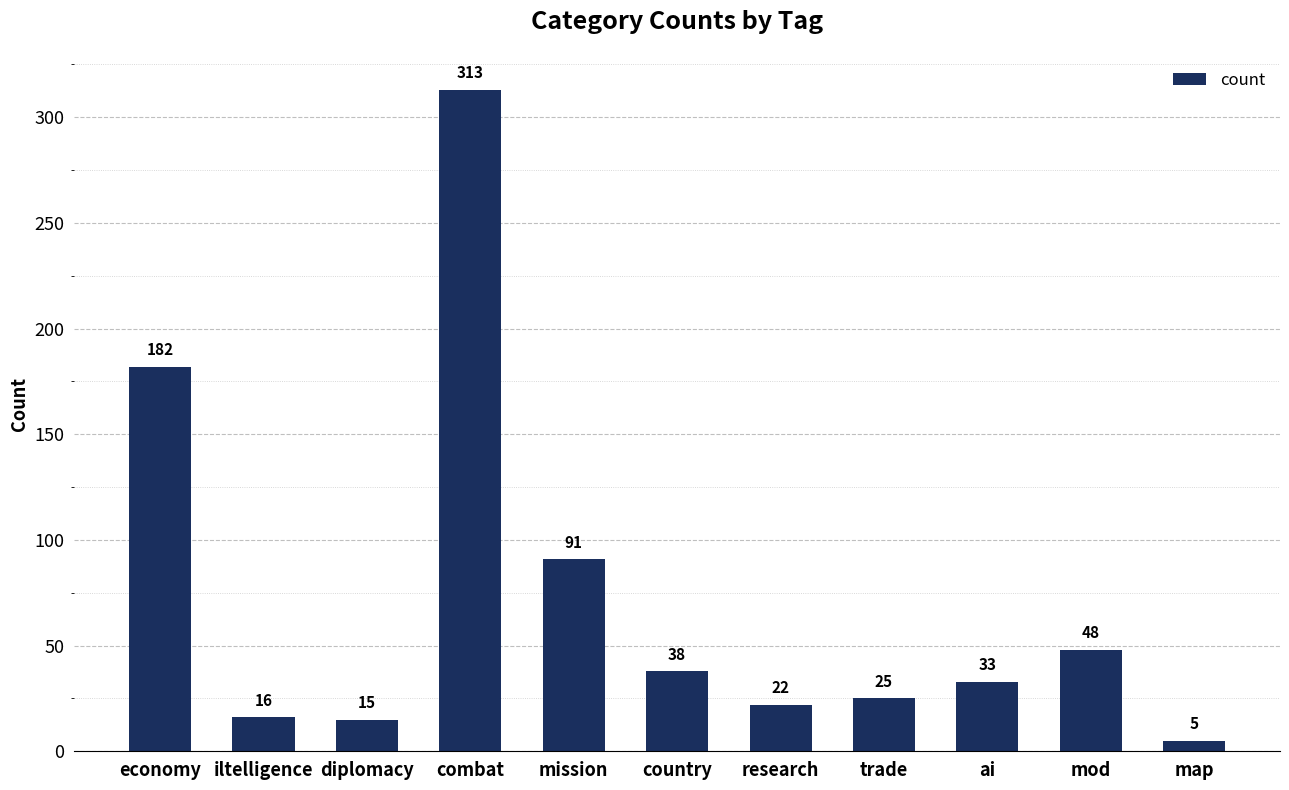

Which has a higher value, iltelligence or country?

country